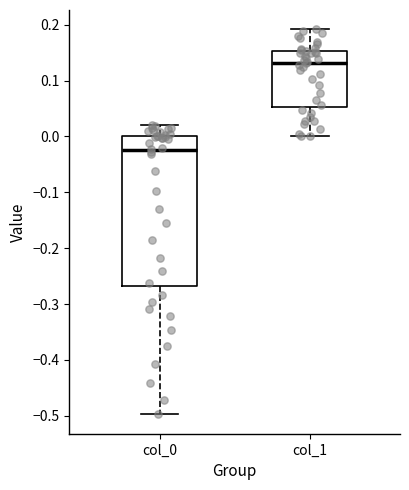

Comparing the boxes themselves (not the whiskers), which one is the tallest?

col_0